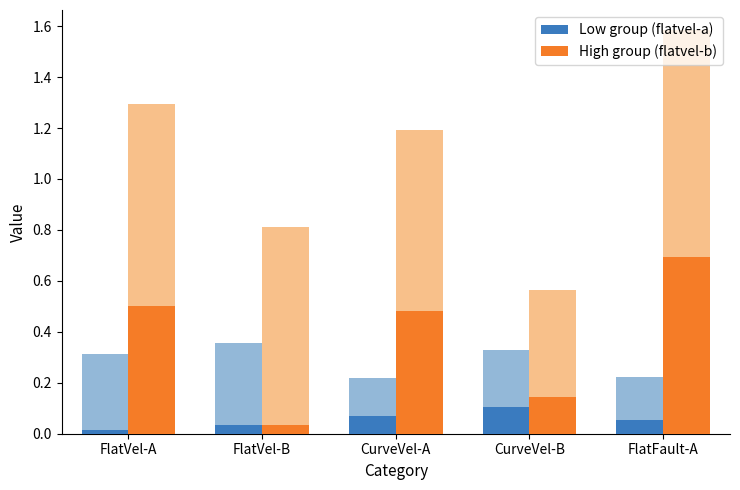

The flatvel-b (High) series shows 0.2 at CurveVel-B. True or false?

False